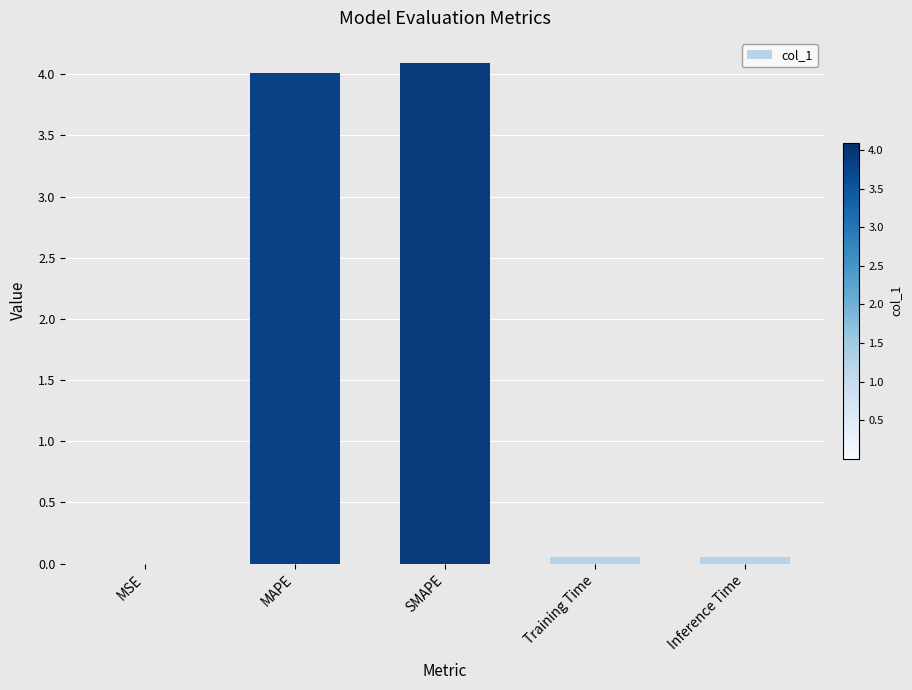

The chart shows a value of 4.1 at SMAPE. True or false?

True